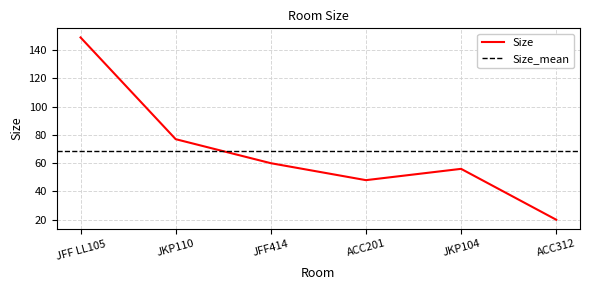

What is the change in value from JFF LL105 to ACC312?

-129